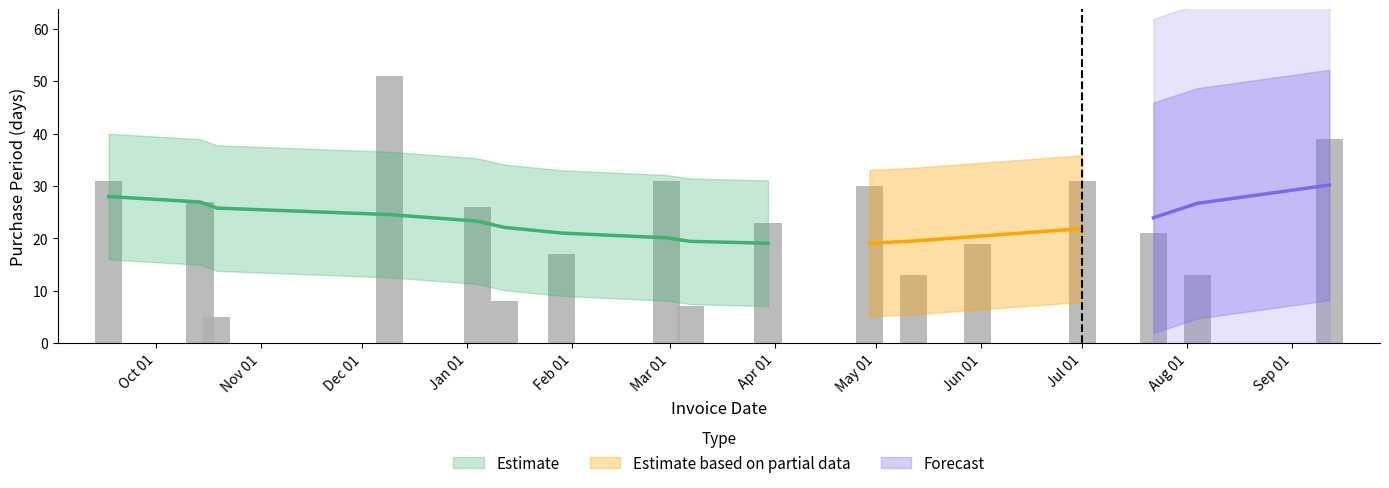

Reading right to left, transcribe all the data shown in this chart.

39	13	21	31	19	13	30	23	7	31	17	8	26	51	5	27	31